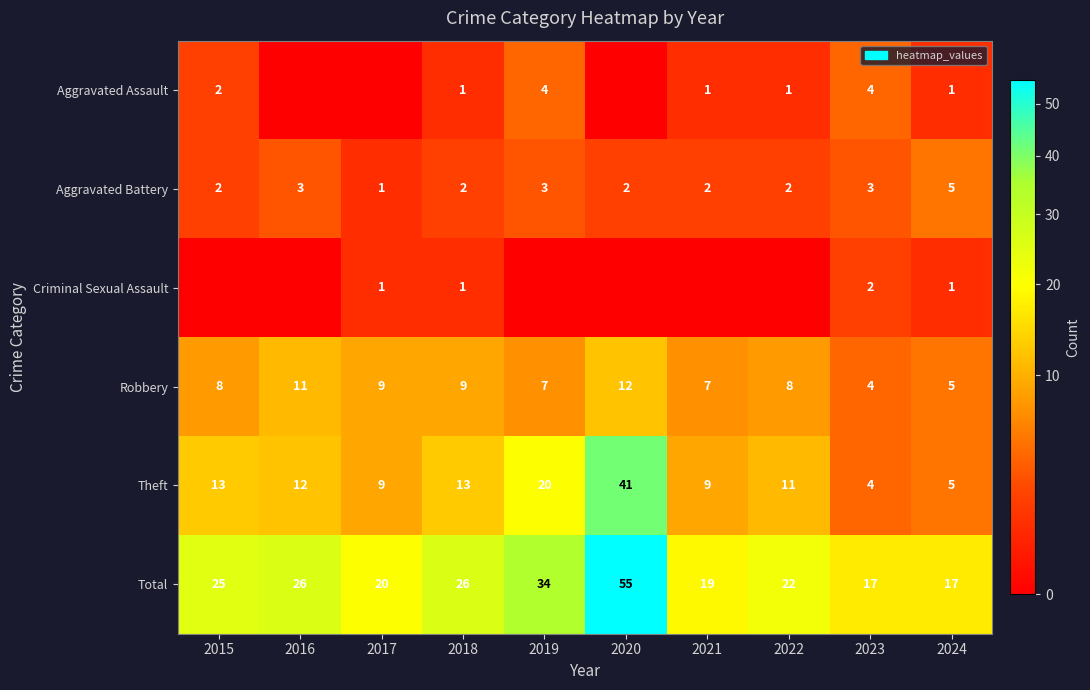

Which has a higher value, 2016 or 2023?

2023